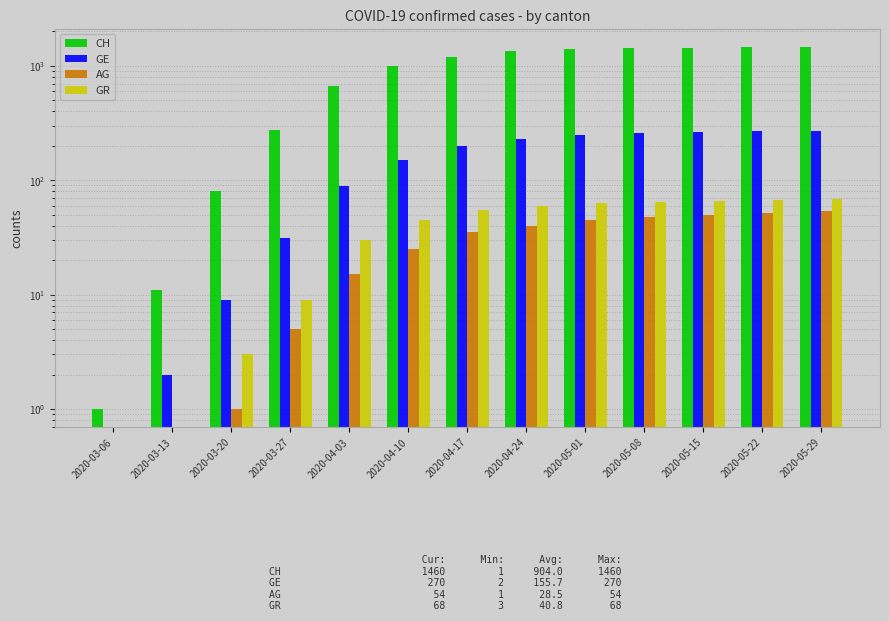

What is the highest value of the GR series?

68